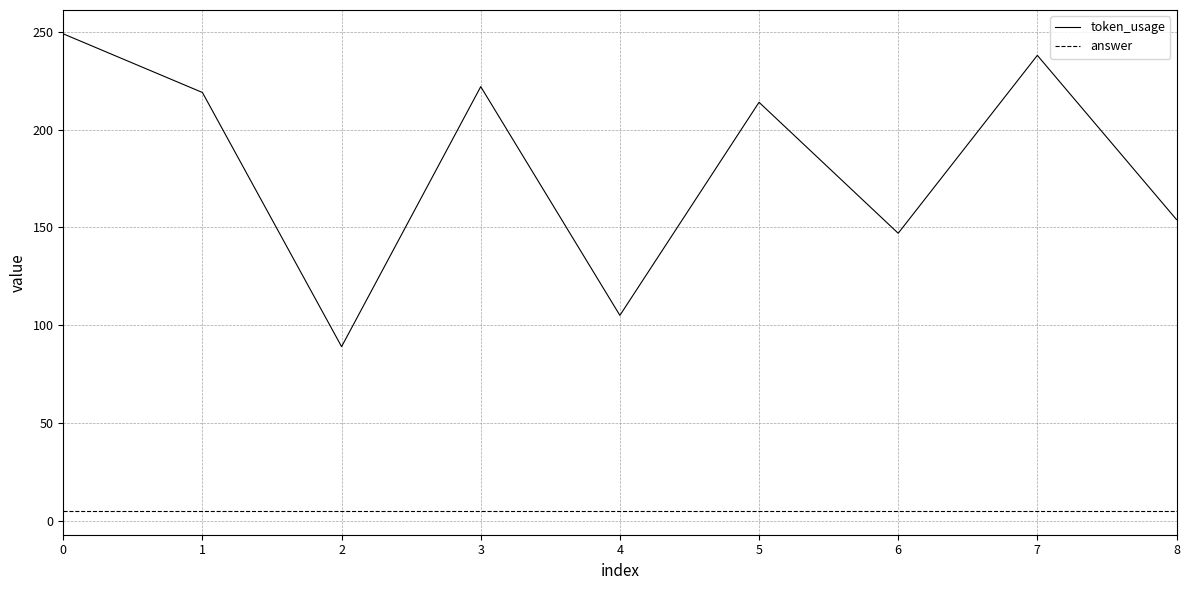

Rank the series by their maximum value, from highest to lowest.

token_usage, answer